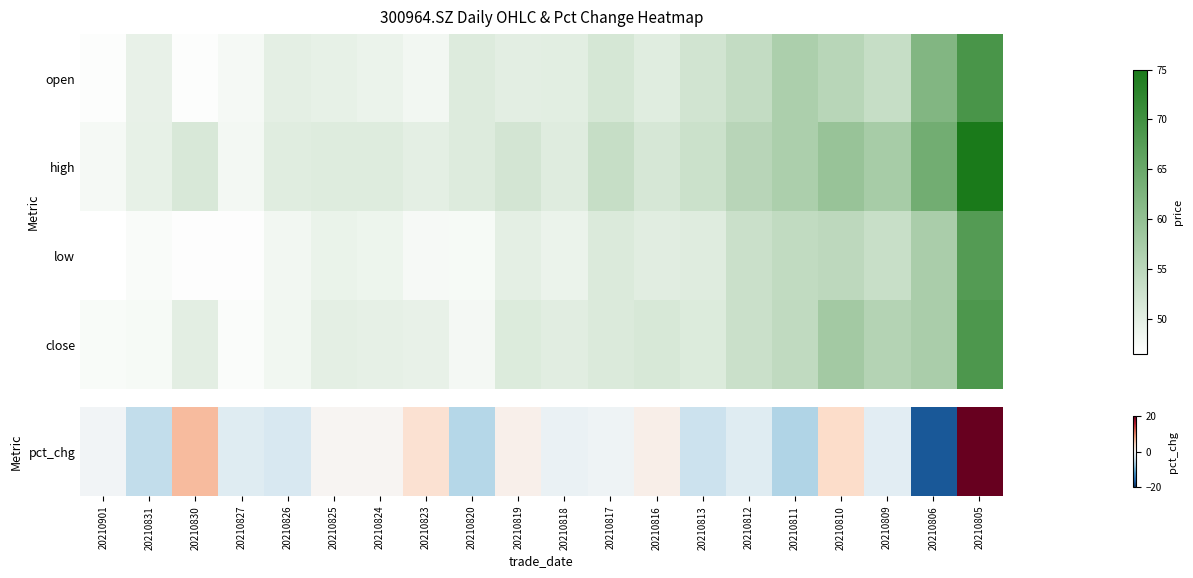

Count the number of categories in the chart.

20